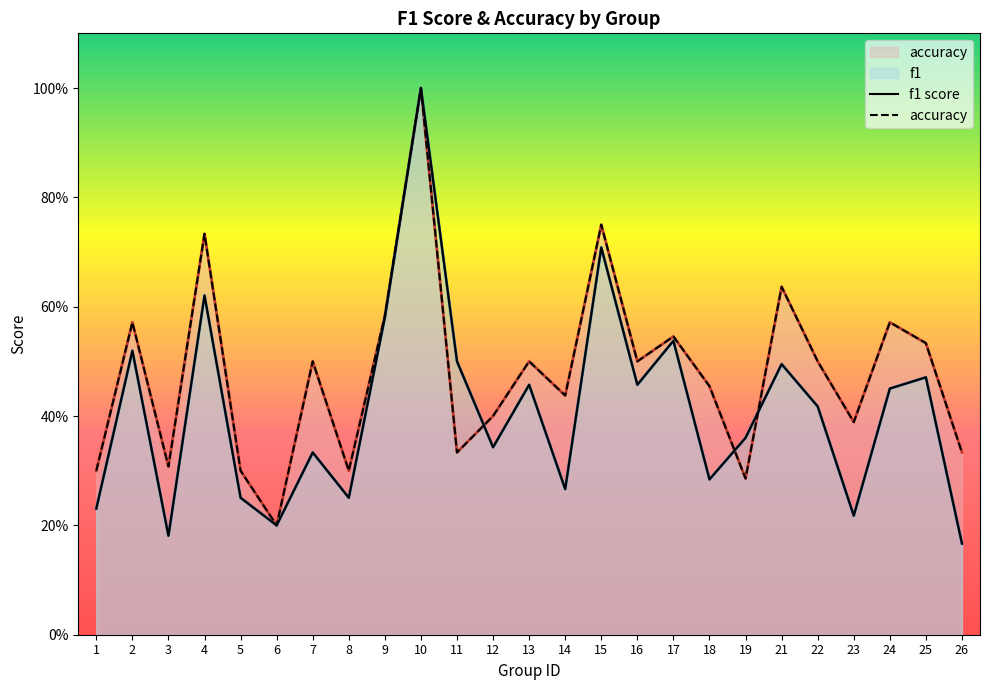

True or false: accuracy has a value of 0.6 at 18.

False